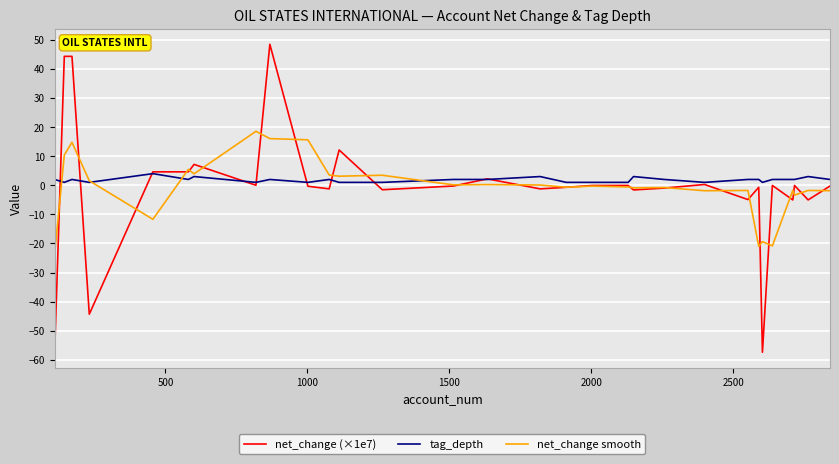

List the series in order of their peak value, lowest first.

tag_depth, net_change smooth, net_change (×1e7)